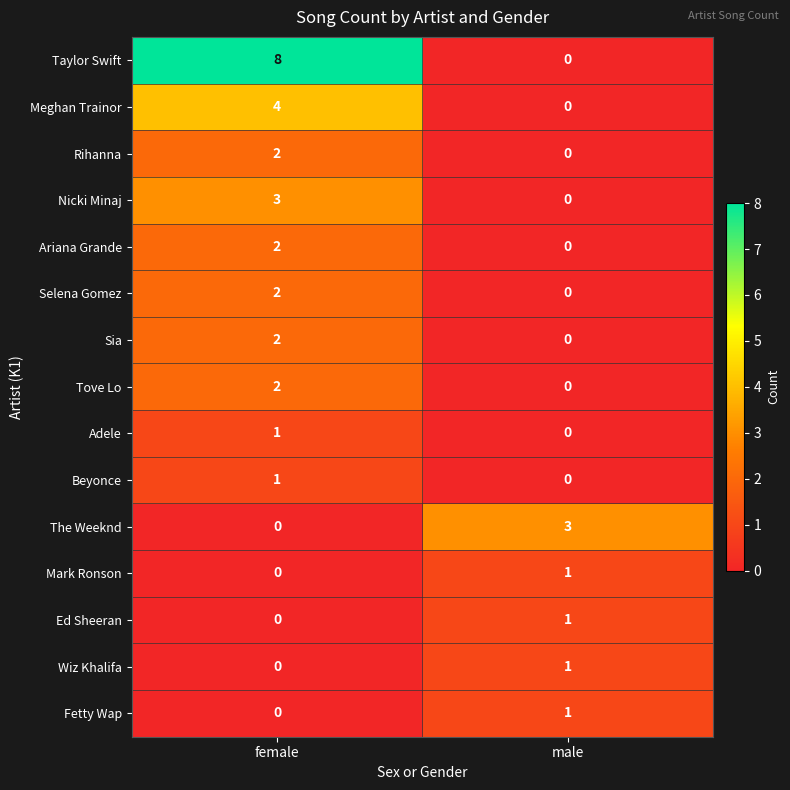

At which label is Mark Ronson closest to 0?

female